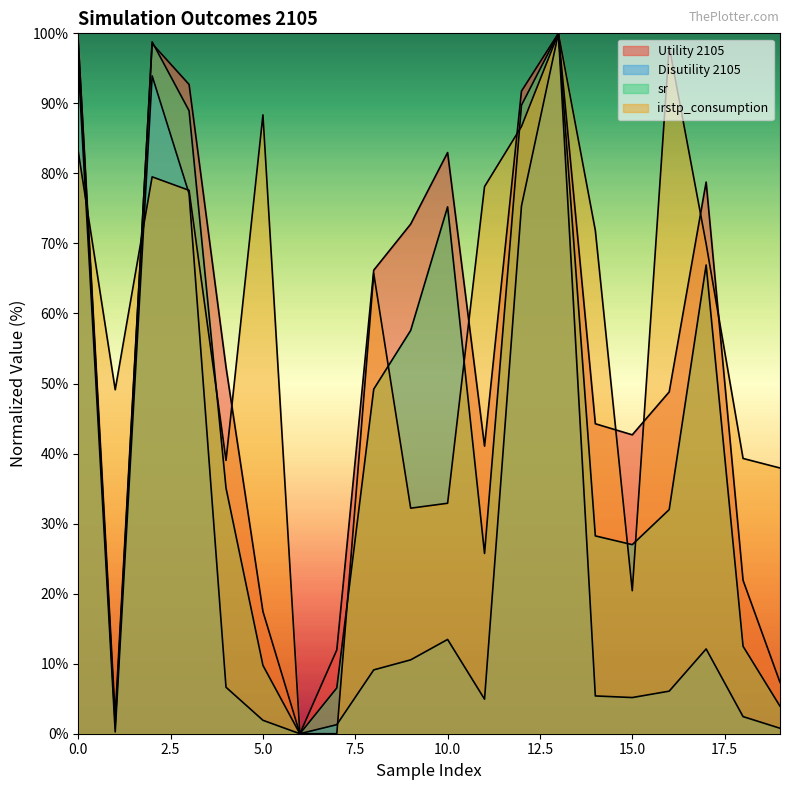

Where is the first local maximum for sr?

2